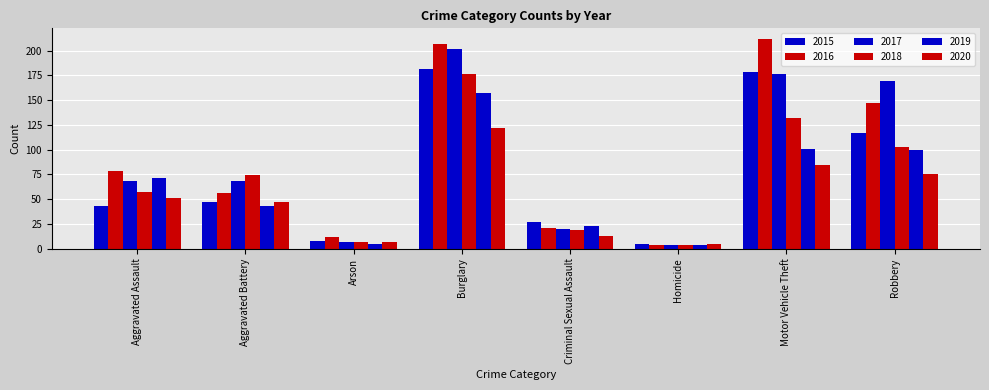

Which series has the largest total across all categories?

2016